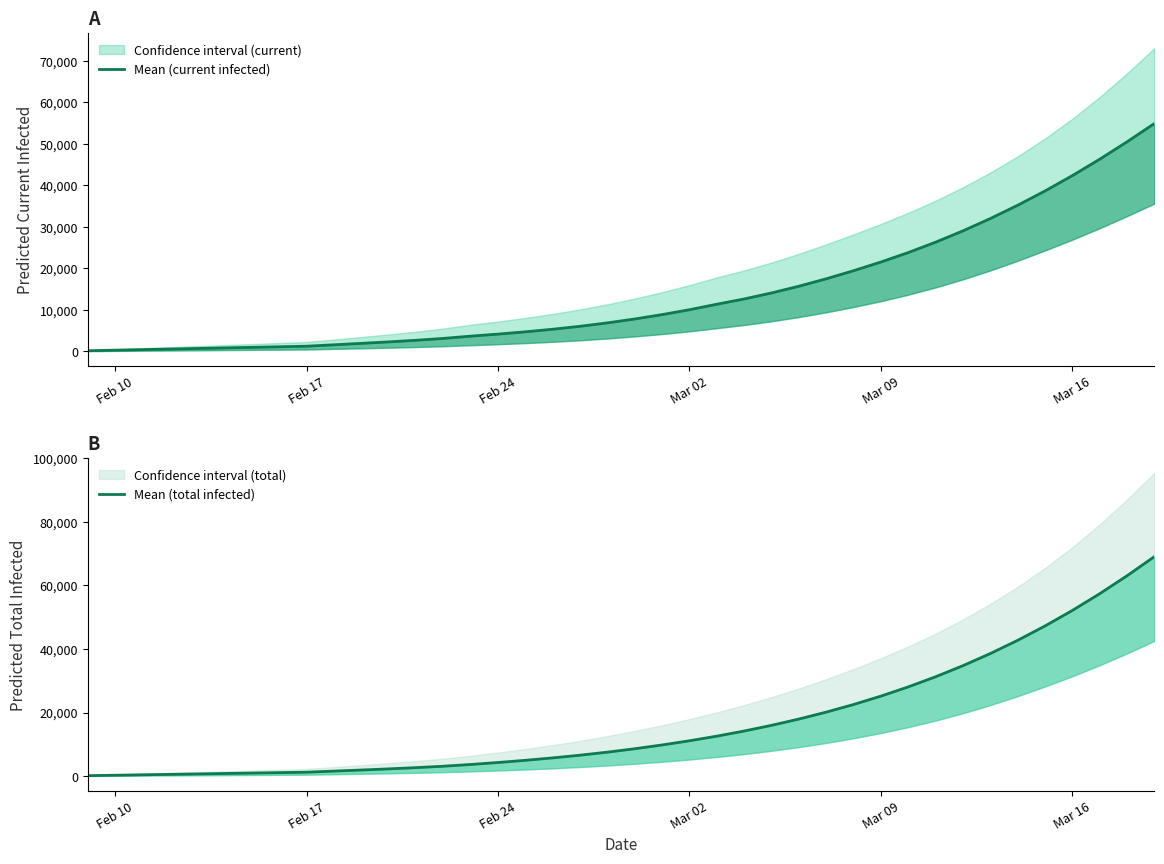

What is the value of the Mean (total infected) point at the 20th from the left?

7536